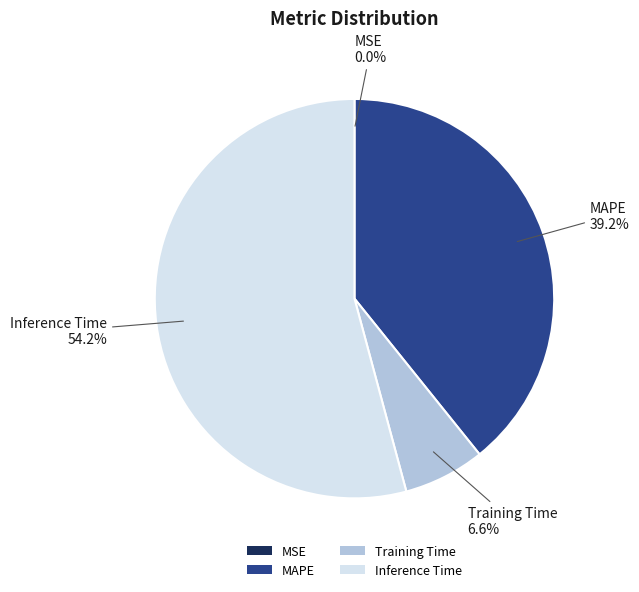

The Training Time slice represents 1% of the pie. True or false?

False